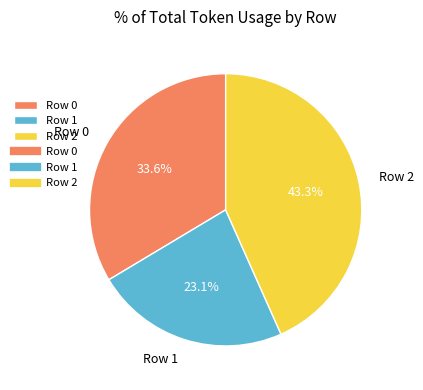

Approximately how many times larger is the value at Row 0 compared to Row 1?

1.5